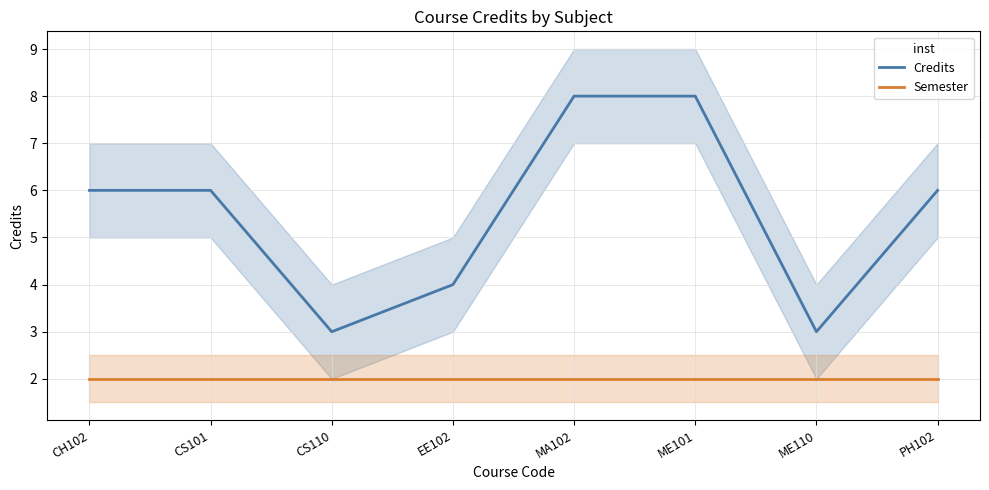

Rank the series by their maximum value, from lowest to highest.

Semester, Credits